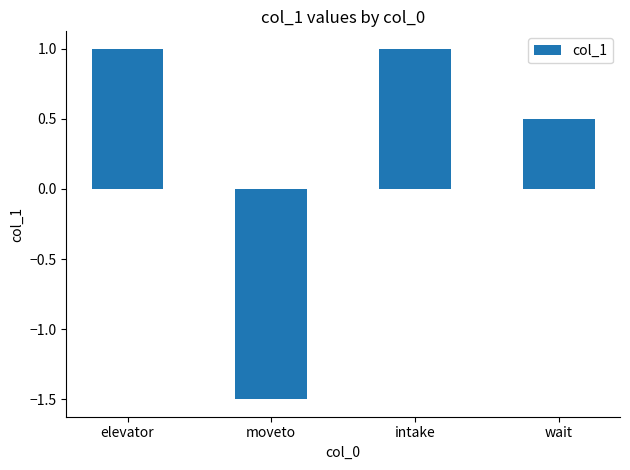

The chart shows a value of -0.8 at moveto. True or false?

False